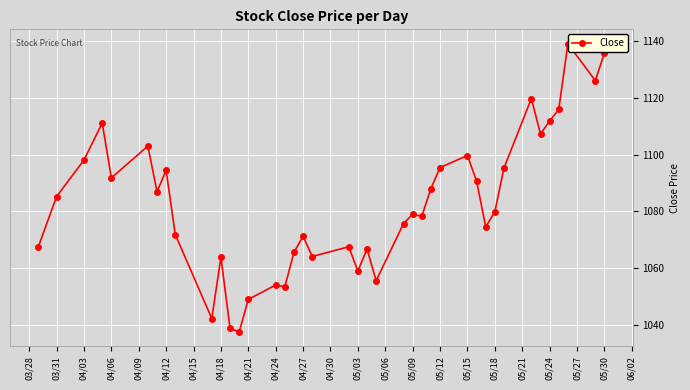

What is the value of the 25th point from the left?

1079.0